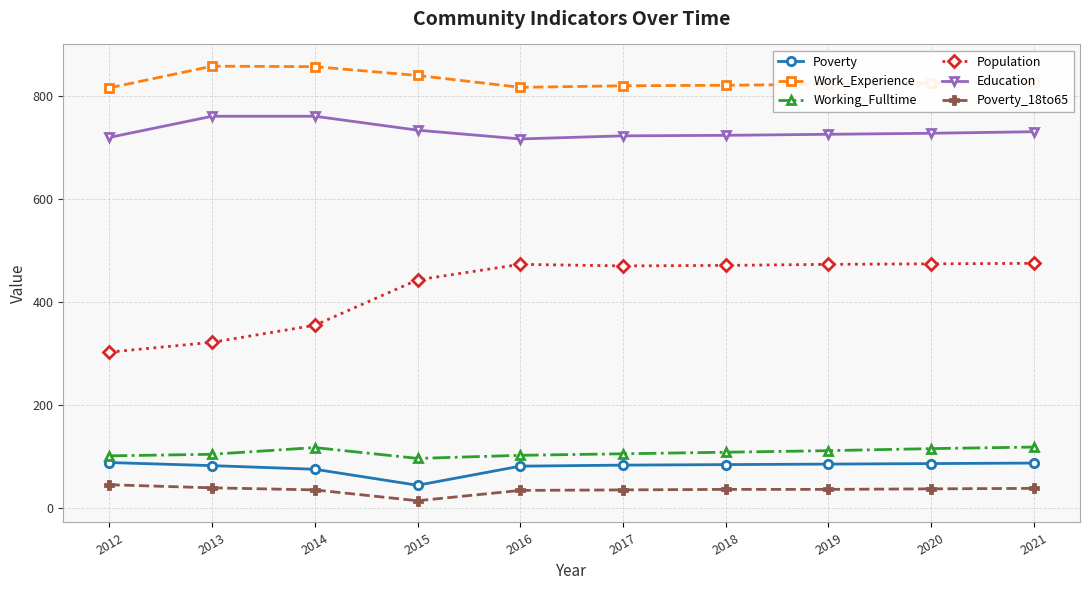

What is the lowest value of the Working_Fulltime series?

97